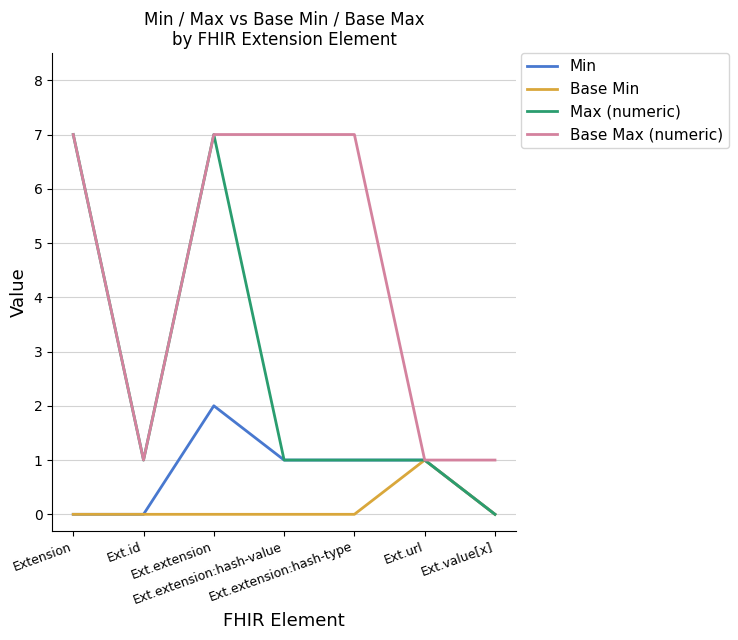

Between Ext.extension:hash-value and Ext.url, which series saw the biggest shift?

Base Max (numeric)